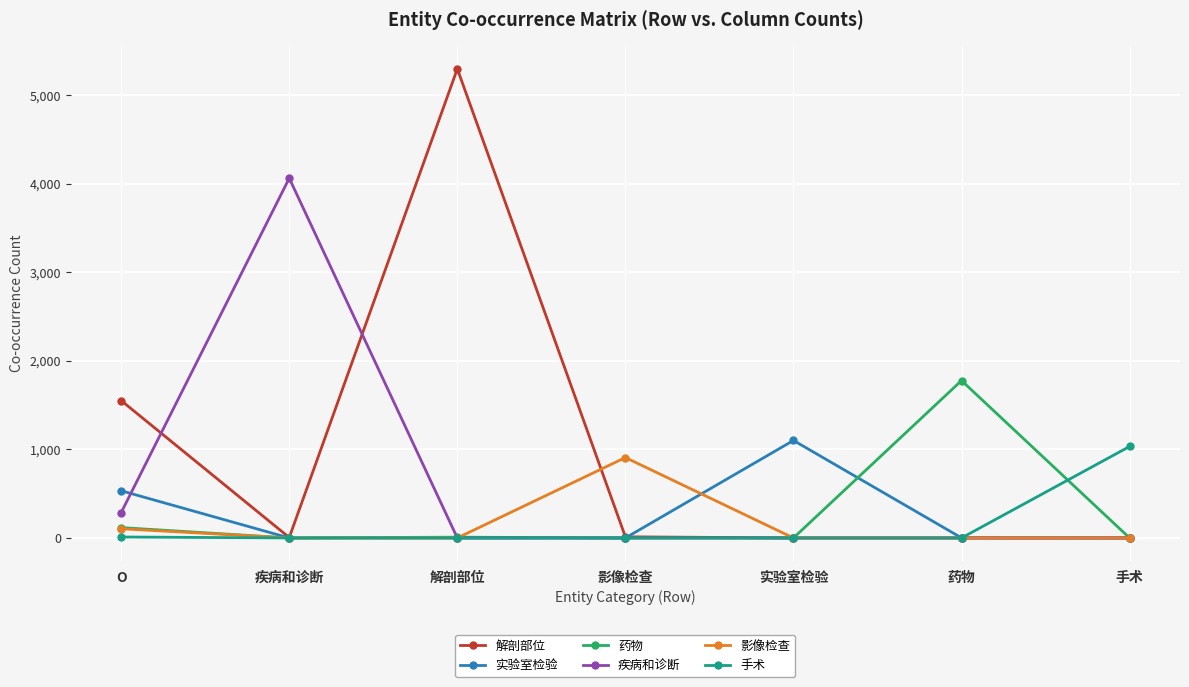

True or false: 解剖部位 has a value of 337 at O.

False